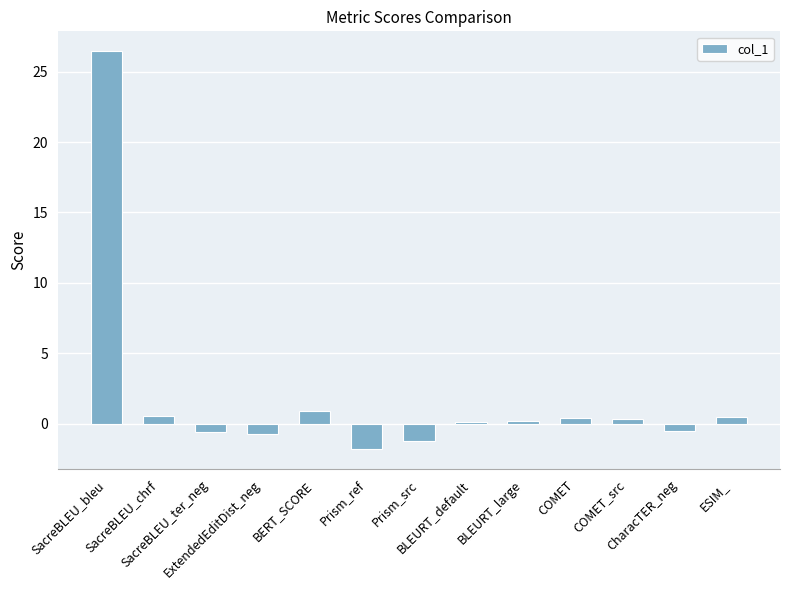

What is the sum of all values?

24.5